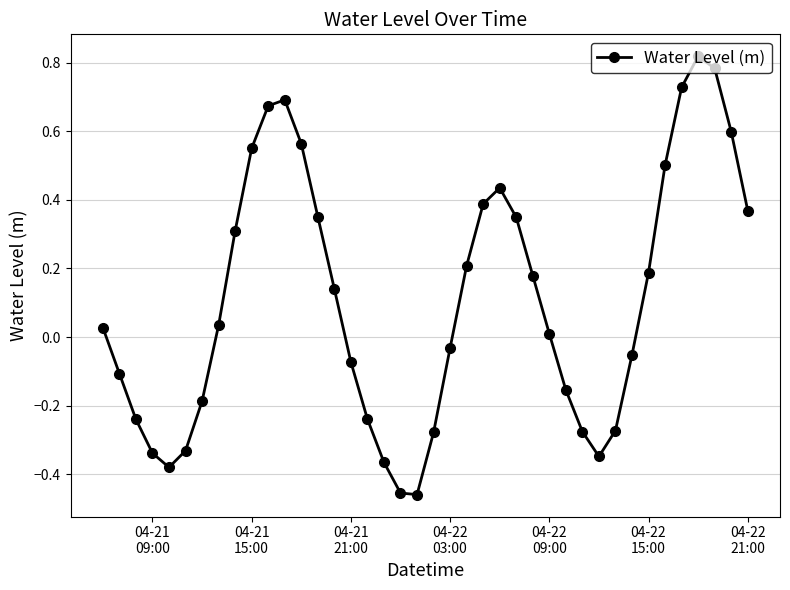

How many points are lower than both their immediate neighbors (excluding endpoints)?

3